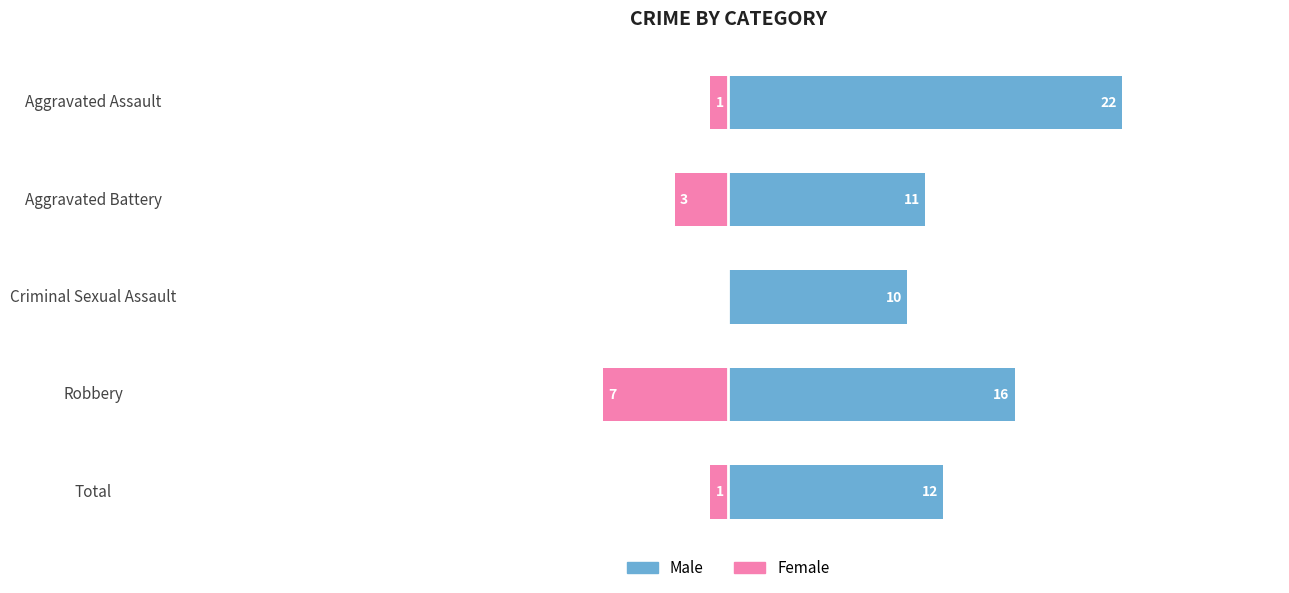

What is the value of the Male bar at the 2nd from the left?

11